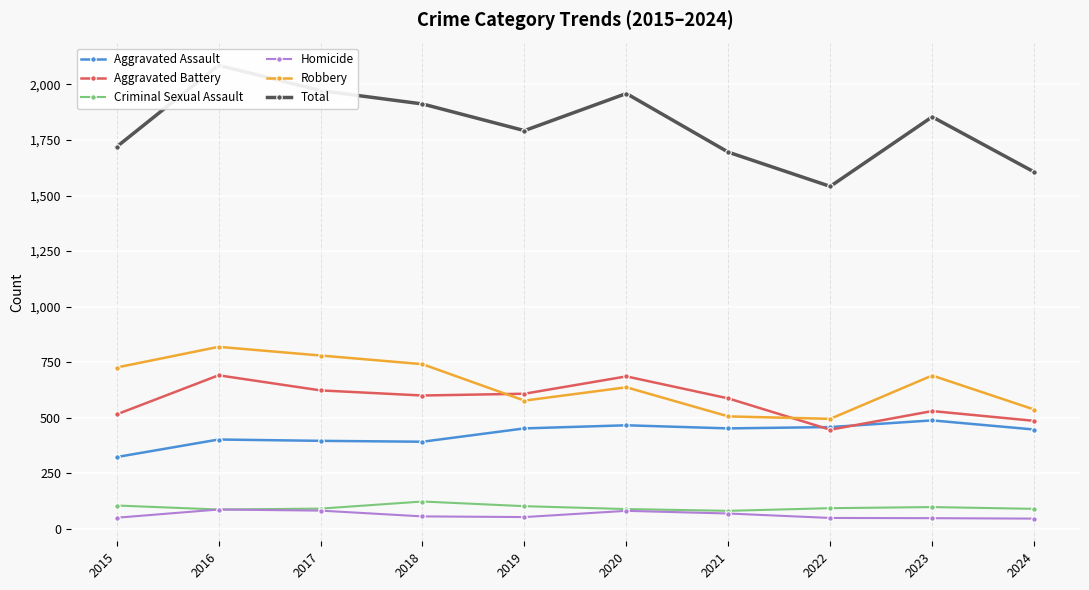

Where is the first local minimum for Robbery?

2019